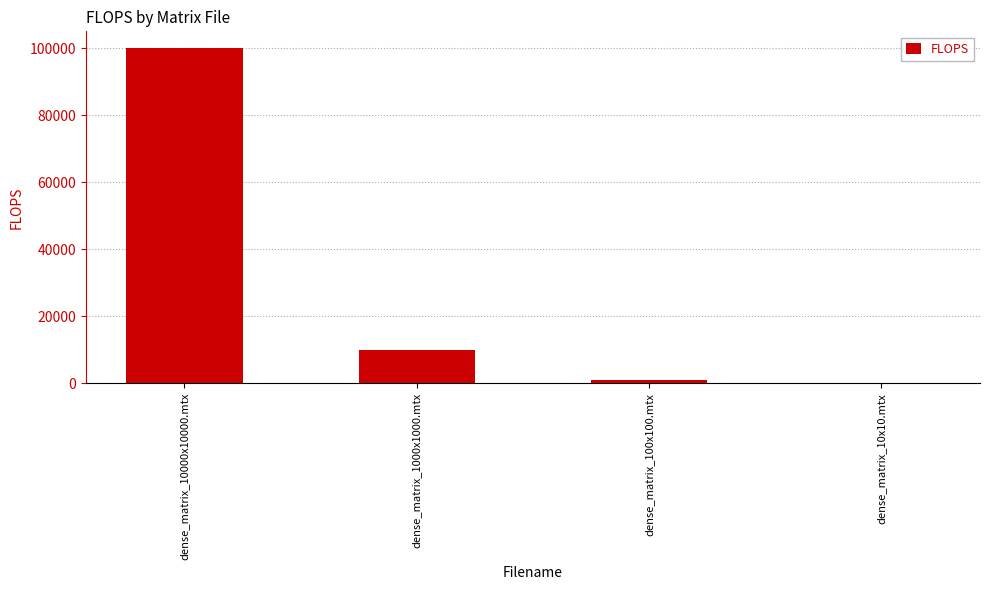

The value at dense_matrix_1000x1000.mtx is 5675. True or false?

False